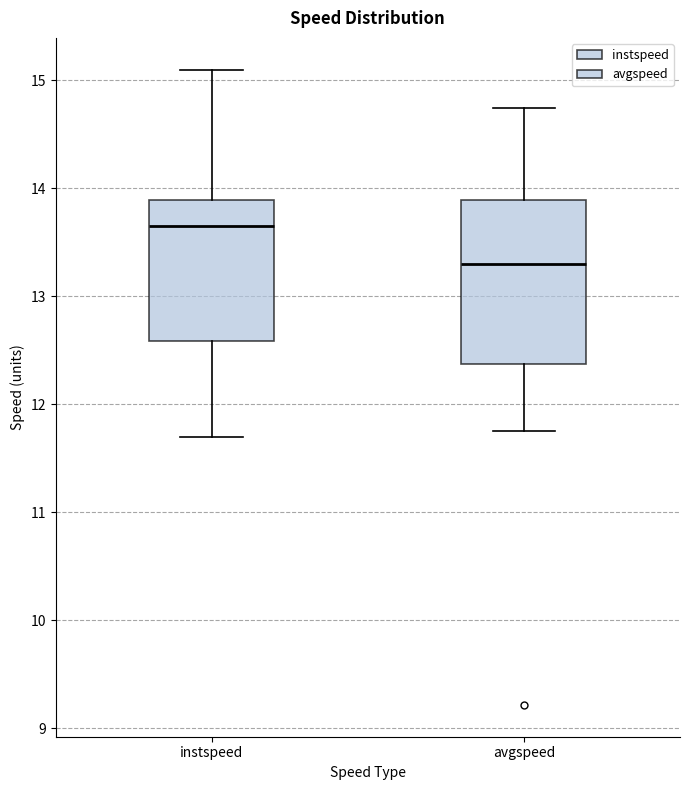

Comparing the boxes themselves (not the whiskers), which one is the tallest?

avgspeed